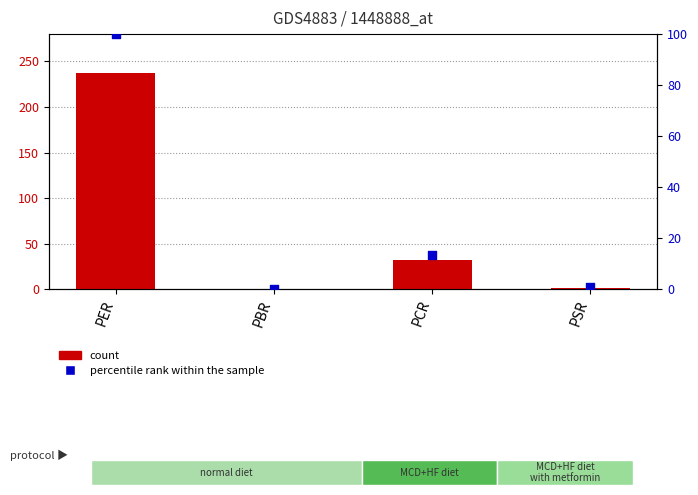

Which series has the largest total across all categories?

x